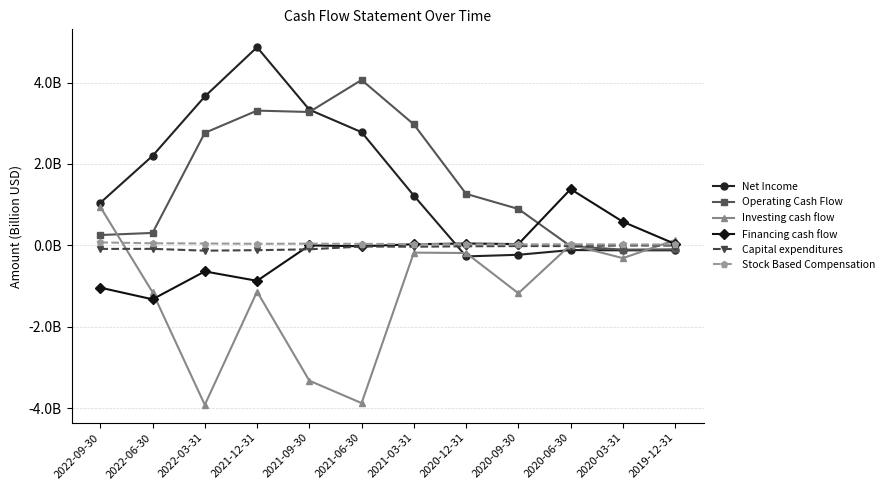

What is the difference between the maximum and second lowest values in the Financing cash flow series?

2.4